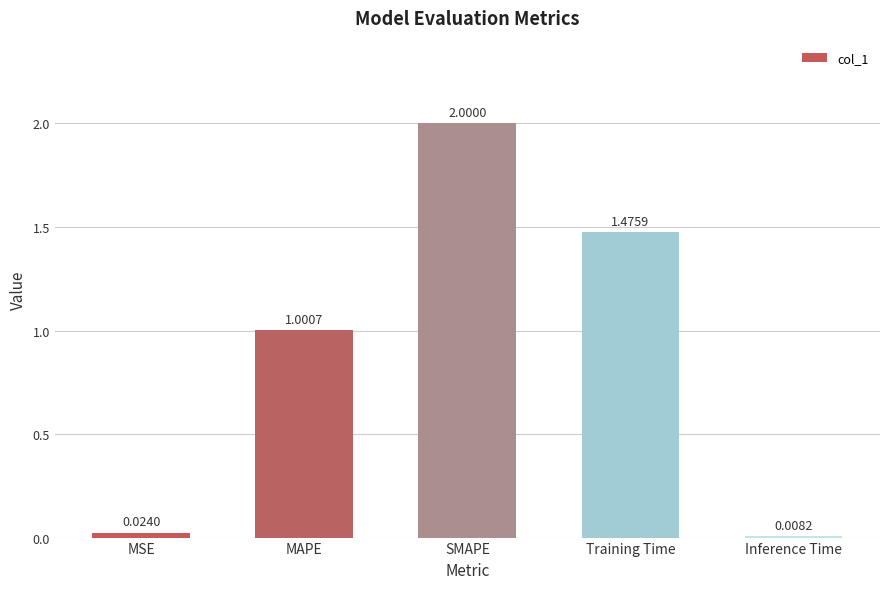

Between MSE and SMAPE, which is larger?

SMAPE